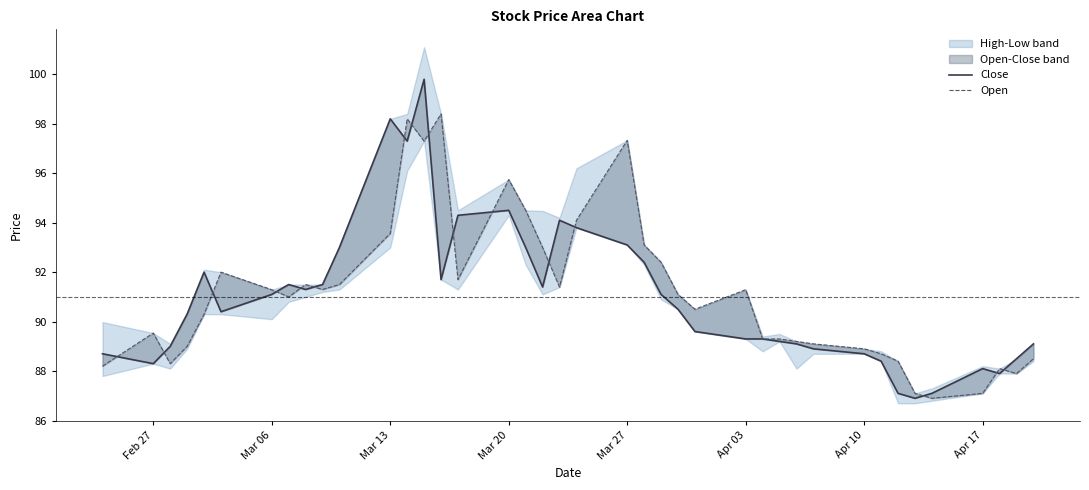

Which series has the widest spread of values?

Close